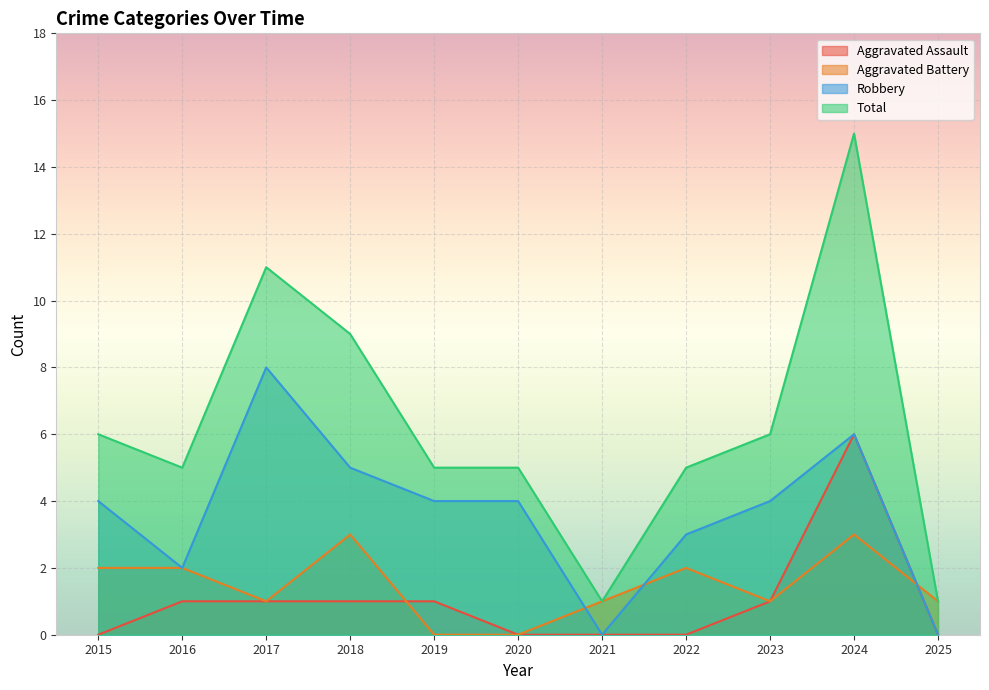

The Aggravated Assault series shows 3 at 2025. True or false?

False